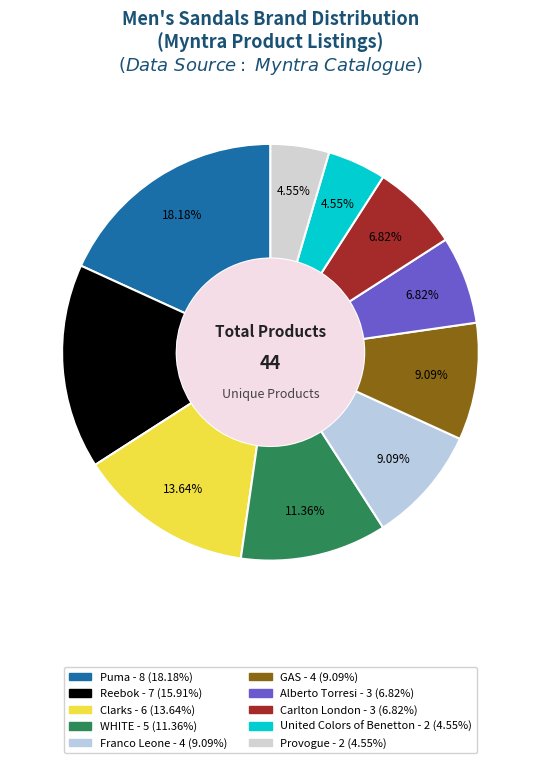

Which slice is the largest?

Puma